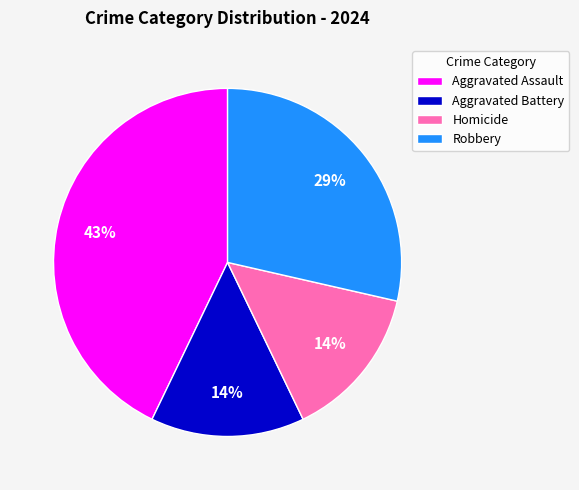

Is there any slice that represents more than half of the pie?

No